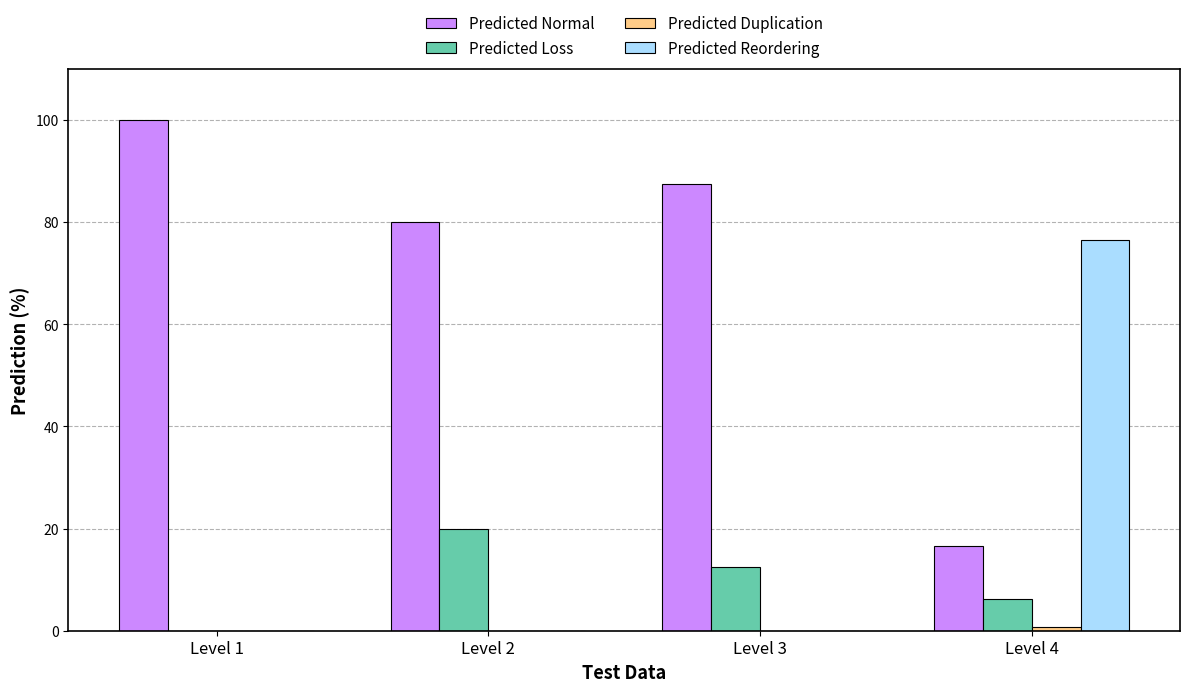

What is the total value across all series at Level 1?

100.0